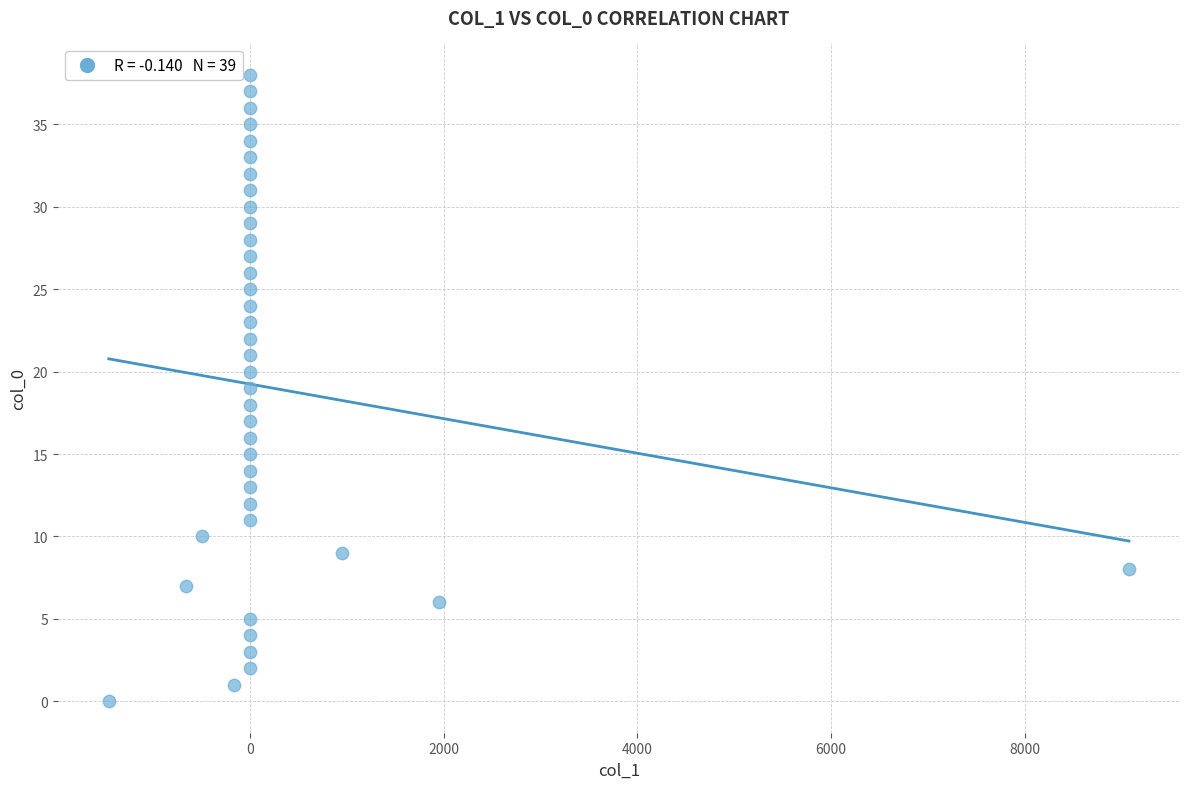

What is the range of Y values (max minus min)?

38